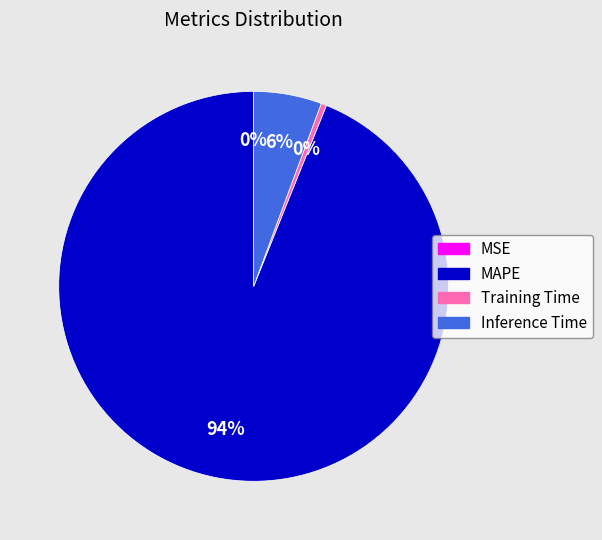

Do Inference Time and Training Time together represent more than half of the pie?

No